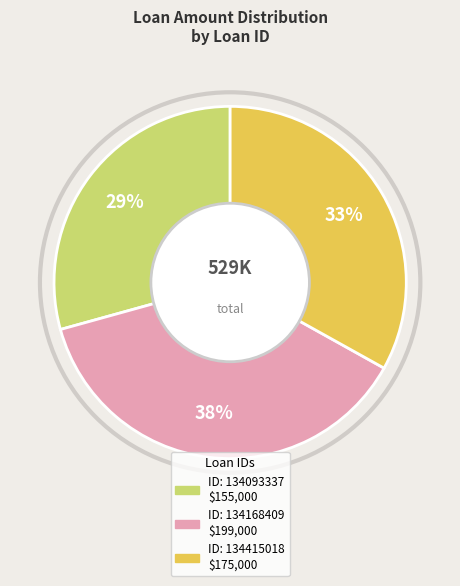

Does any single category account for the majority?

No